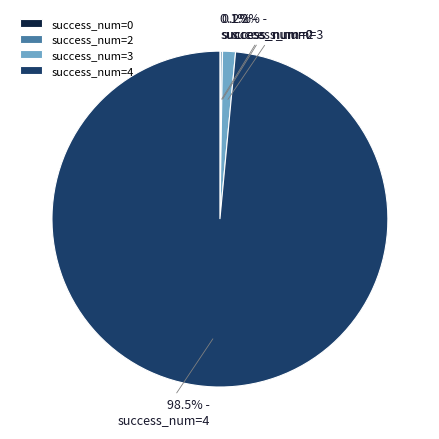

Which slice is the largest?

success_num=4